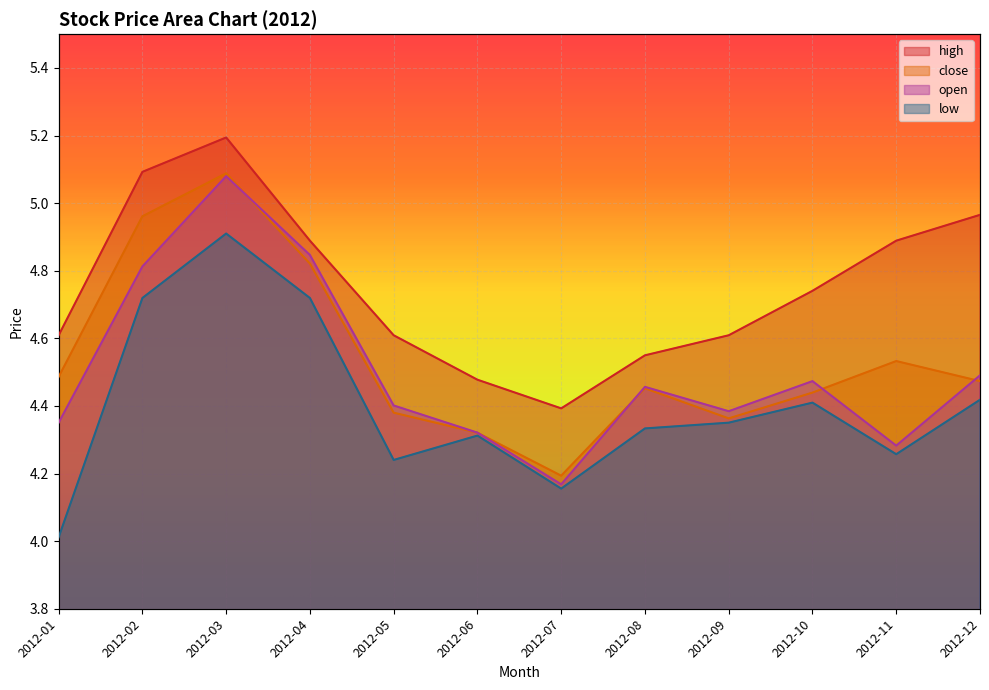

What is the value of the close point at the 4th from the left?

4.8